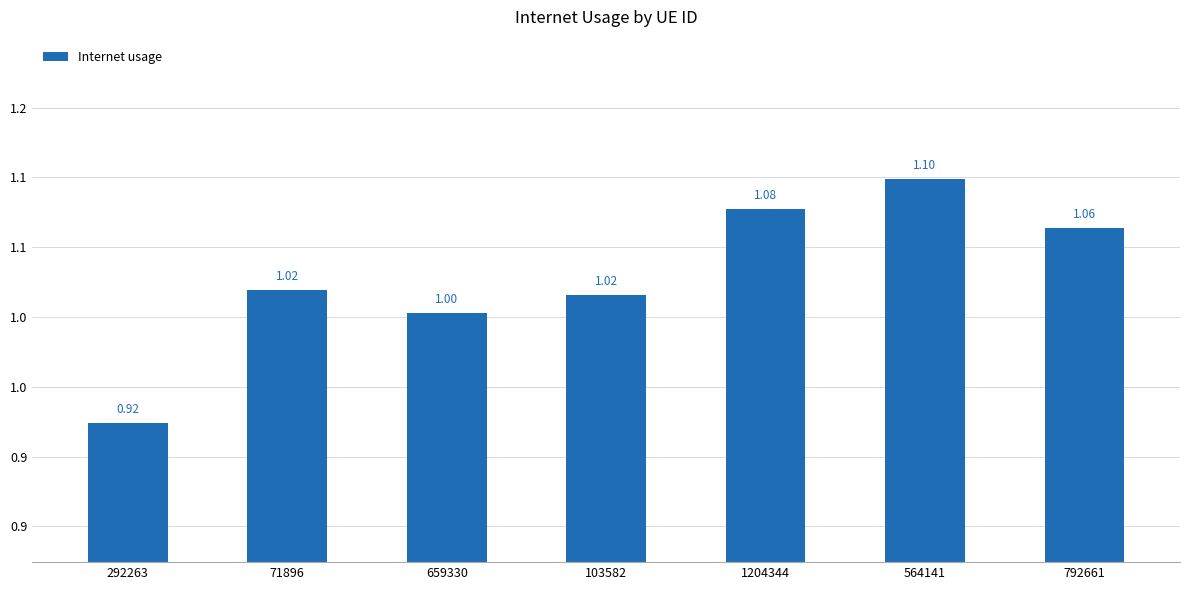

True or false: the data shows 0.9 at 292263.

True